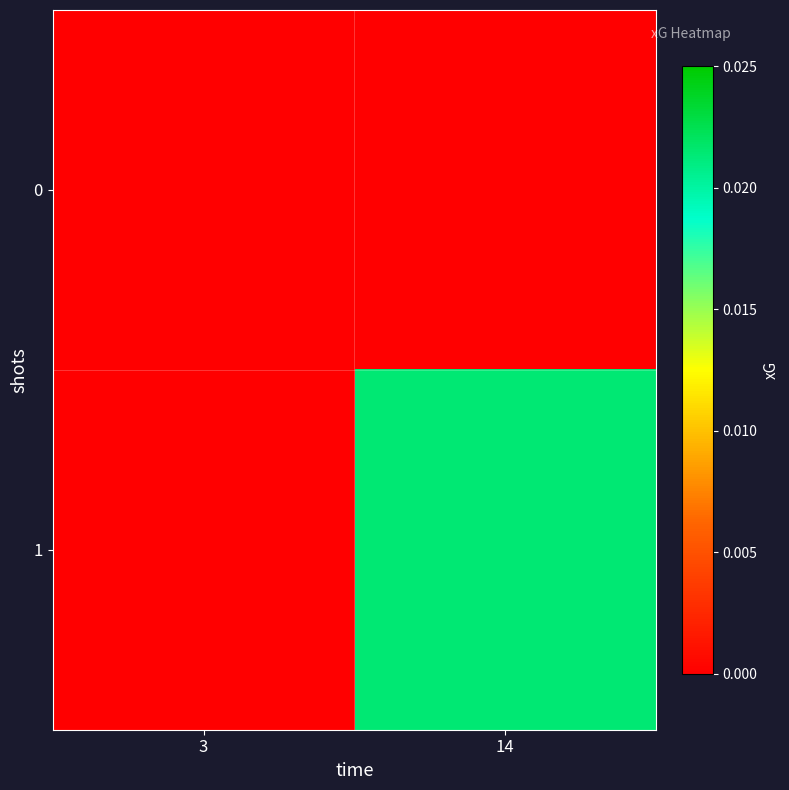

Which series changed the most between 3 and 14?

1